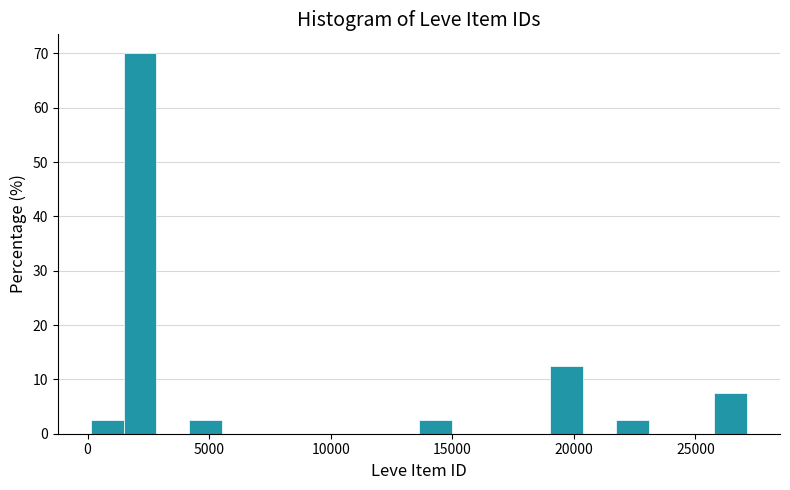

Around what value on the x-axis is the tallest bar? Give the approximate position of its centre, as read against the axis.

2000